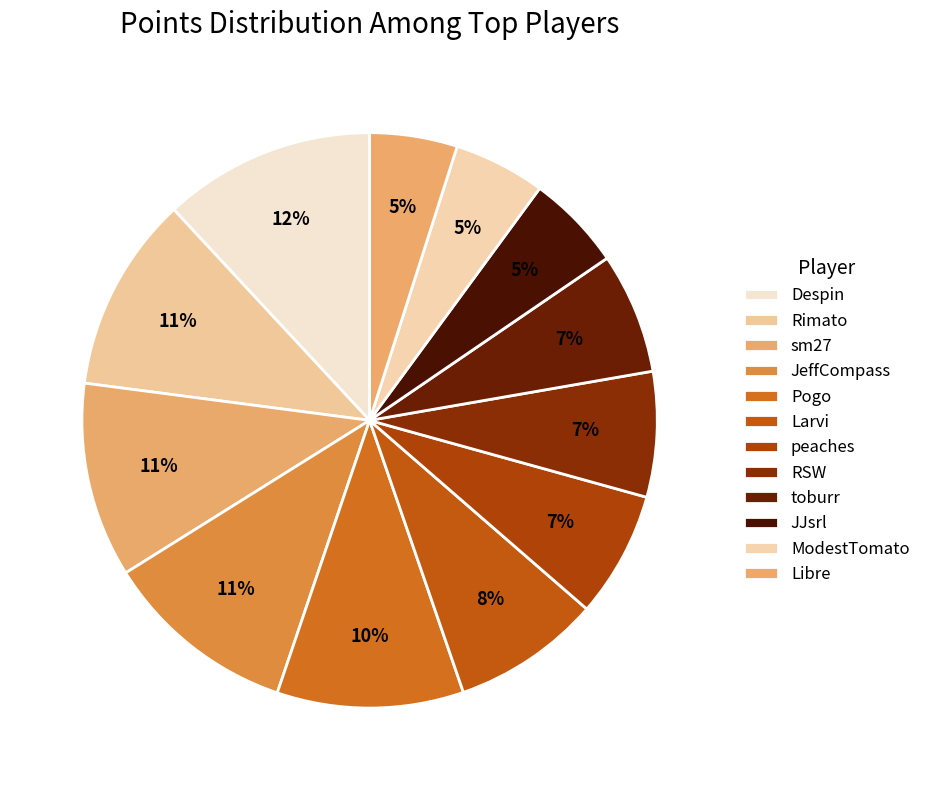

Is it true that peaches is 7% of the pie?

True